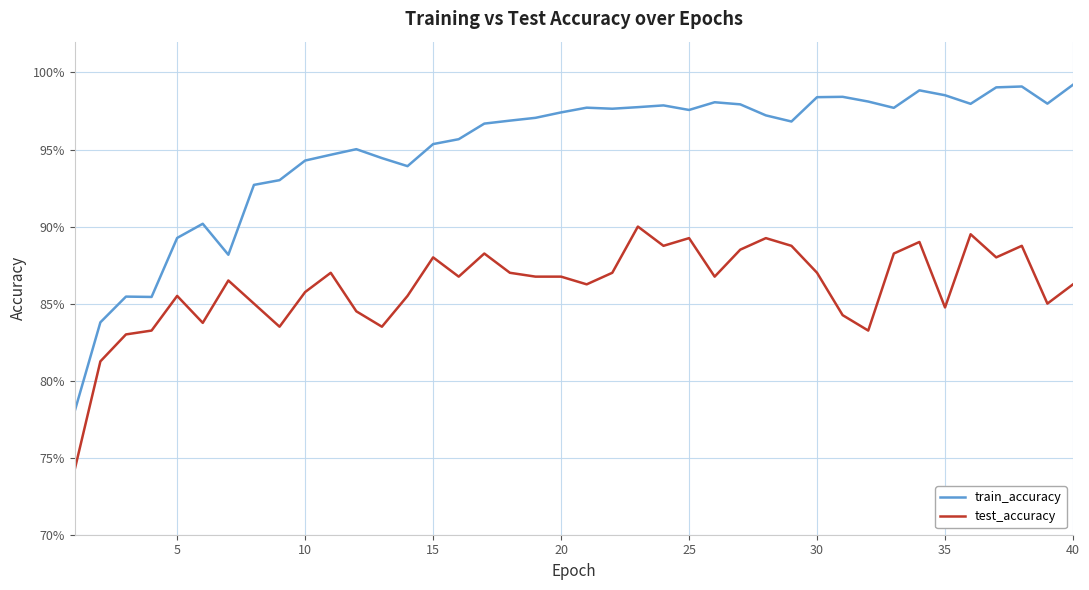

True or false: test_accuracy and train_accuracy cross at least once.

False